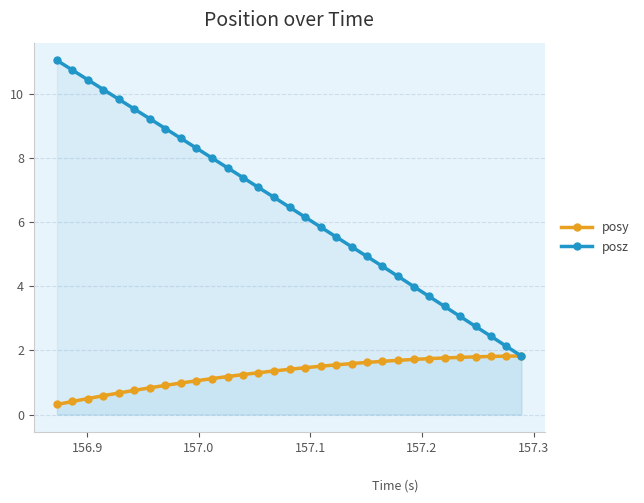

Does the chart display data point markers on the line(s)?

Yes